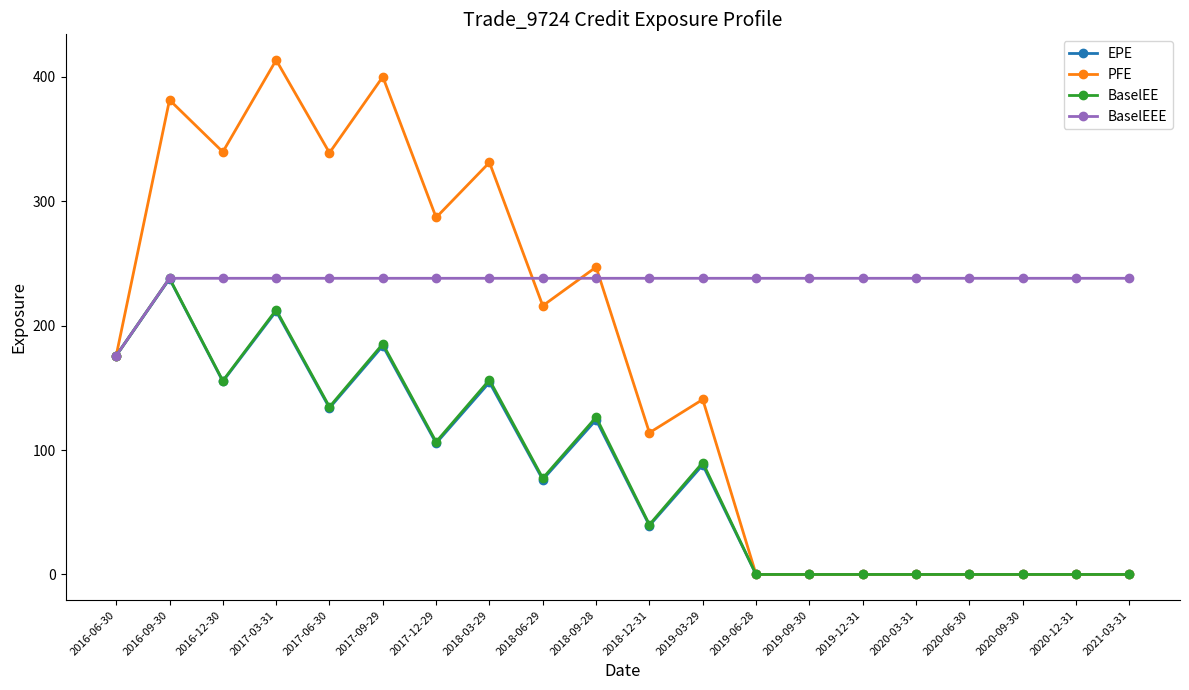

How many lines are shown in the chart?

4